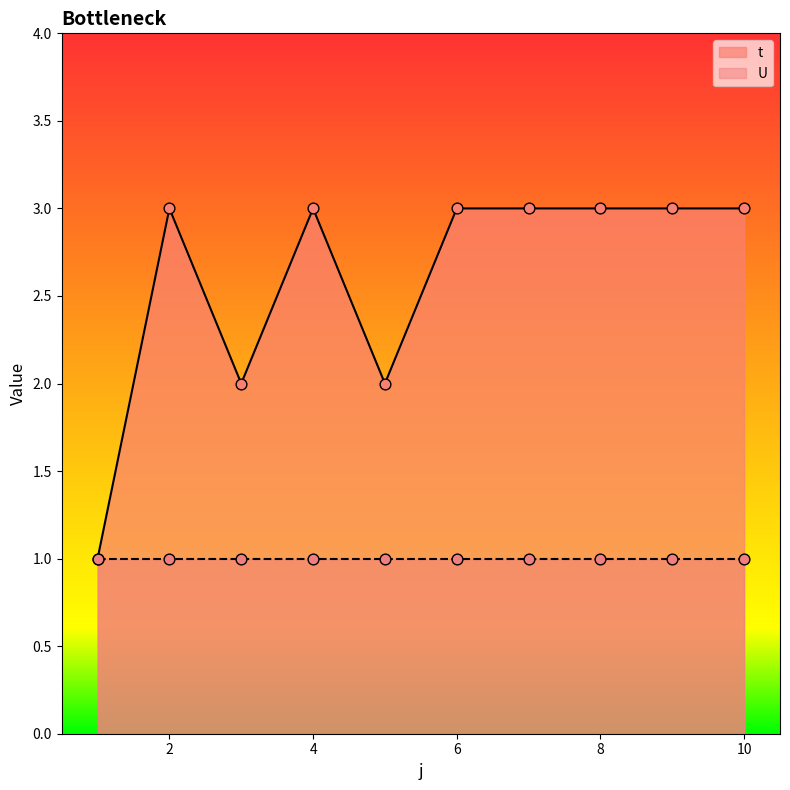

Between 10 and 6, which is larger?

10